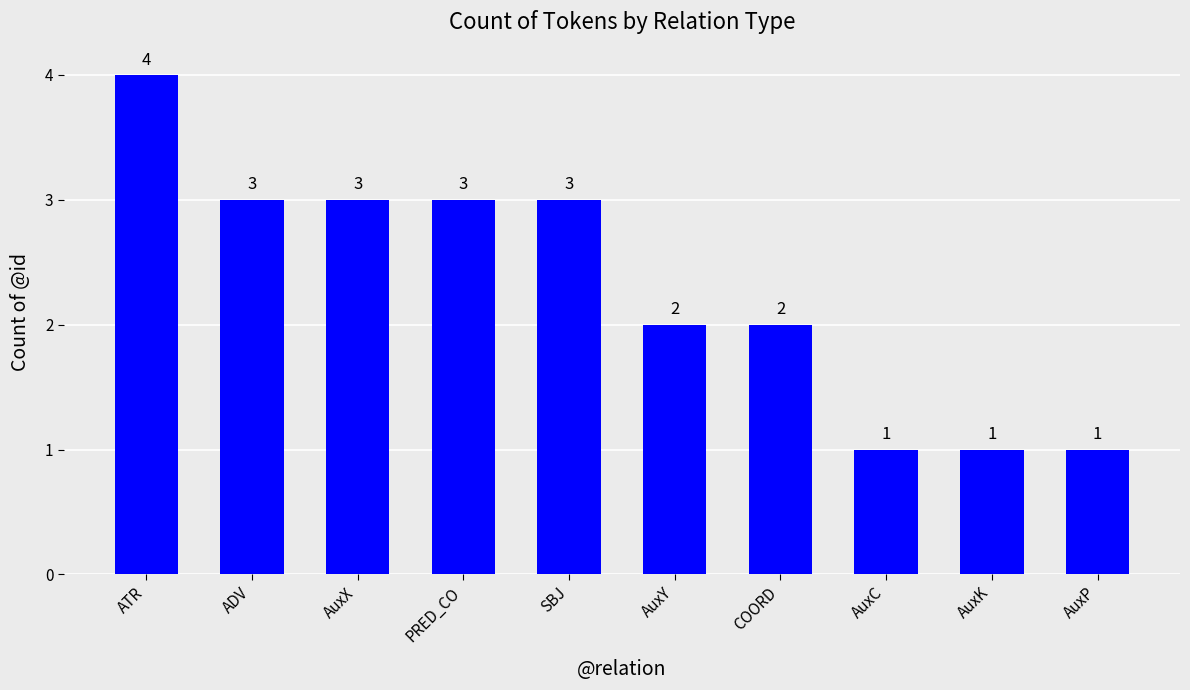

Reading left to right, transcribe all the data shown in this chart.

ATR=4	ADV=3	AuxX=3	PRED_CO=3	SBJ=3	AuxY=2	COORD=2	AuxC=1	AuxK=1	AuxP=1